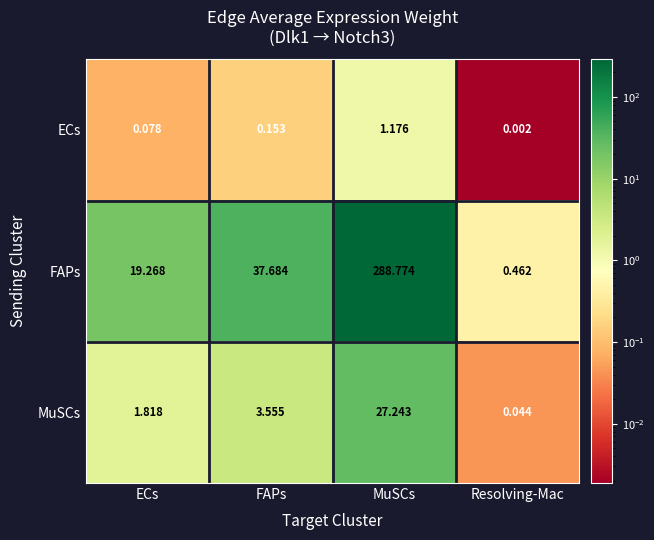

How many distinct data groups are displayed?

3